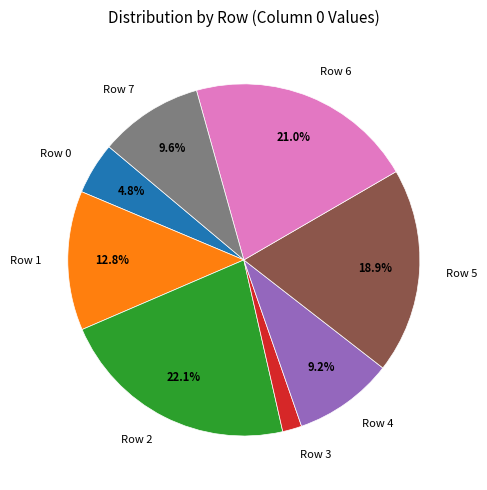

To the nearest percent, what portion does Row 0 represent?

5%